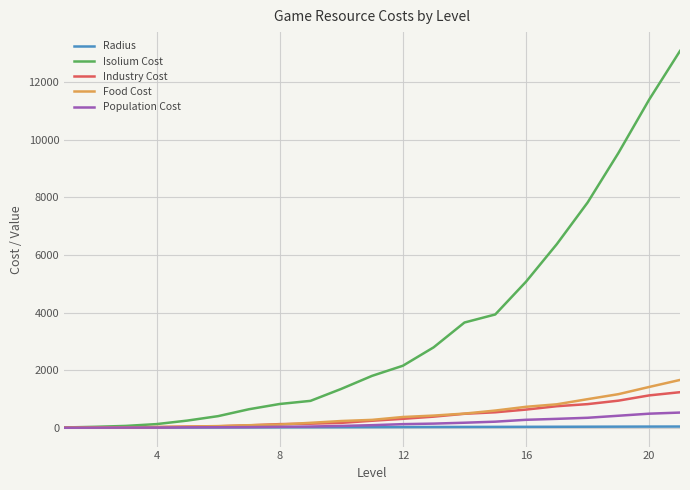

Which series has the largest total across all categories?

Isolium Cost